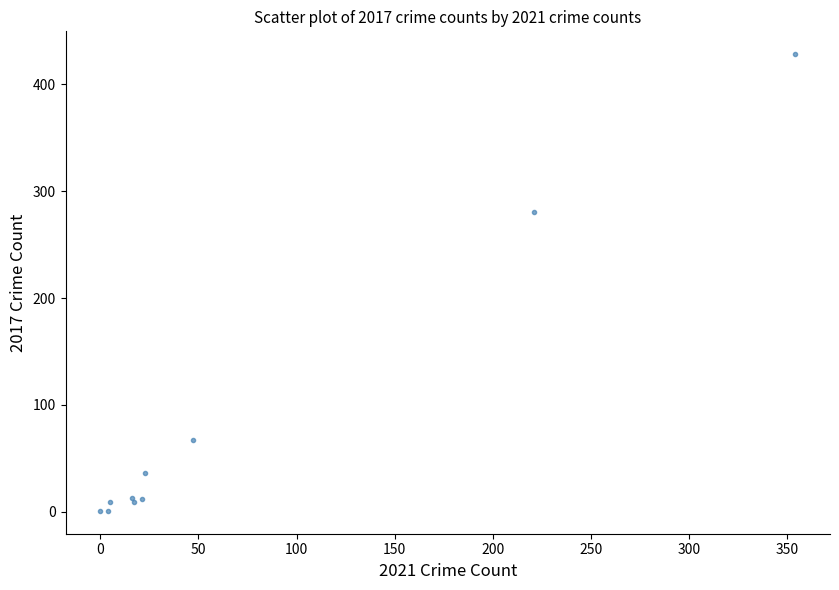

What Y value in the scatter plot is closest to 214?

280